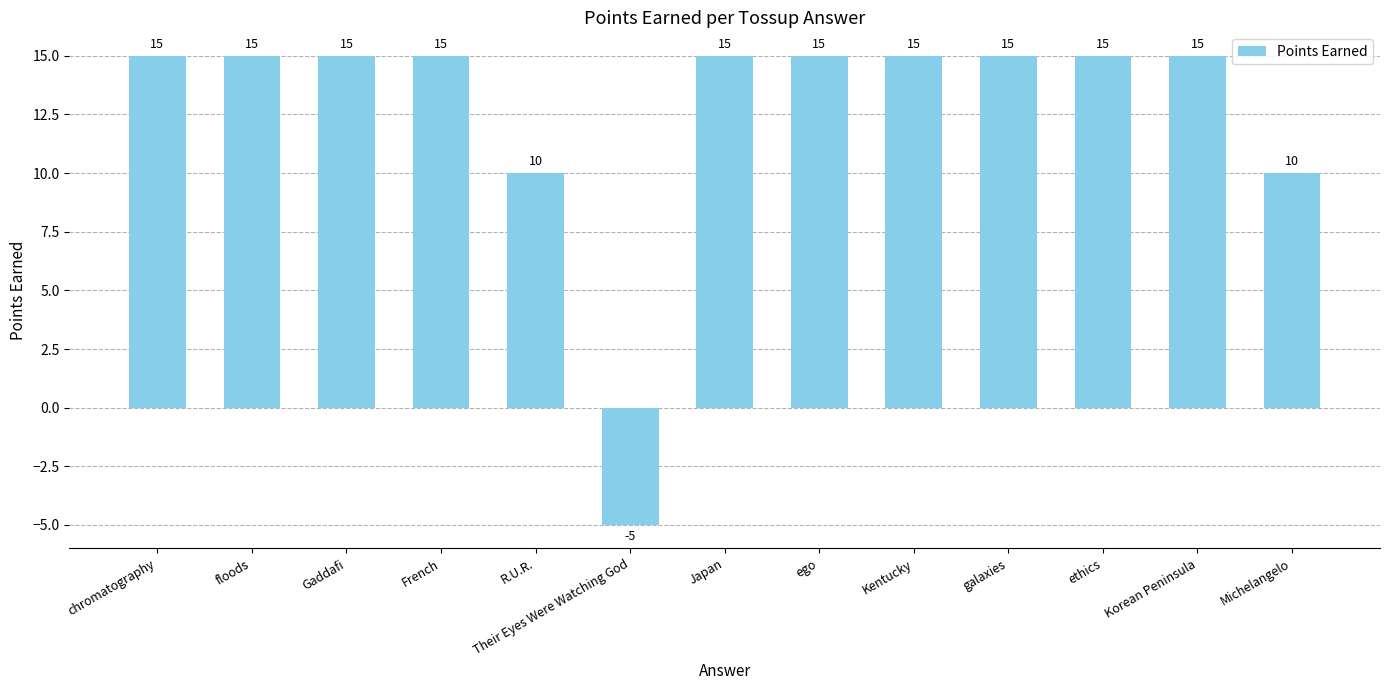

Reading left to right, list all the values displayed in this chart.

15	15	15	15	10	-5	15	15	15	15	15	15	10